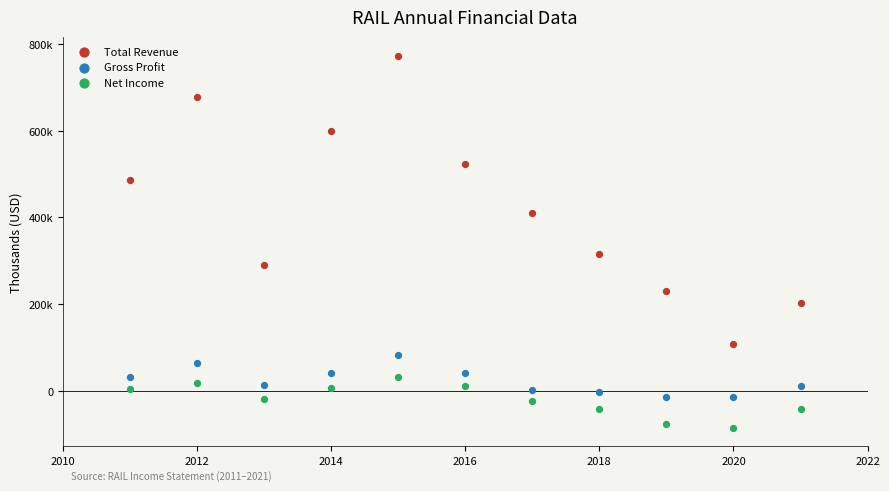

Which series has the largest Y range (max minus min)?

Total Revenue